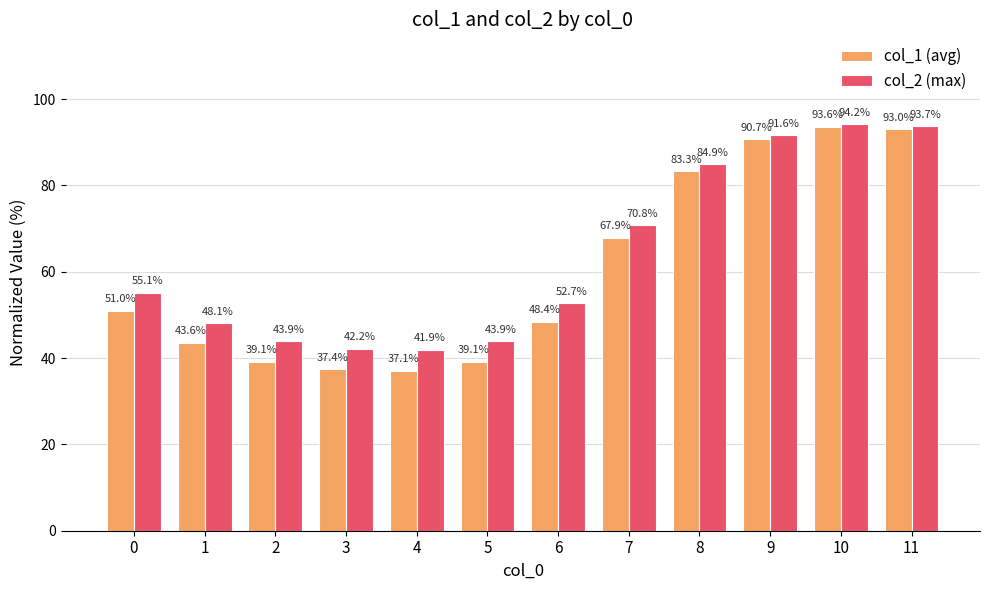

Are the bars grouped side by side (vs. stacked)?

Yes